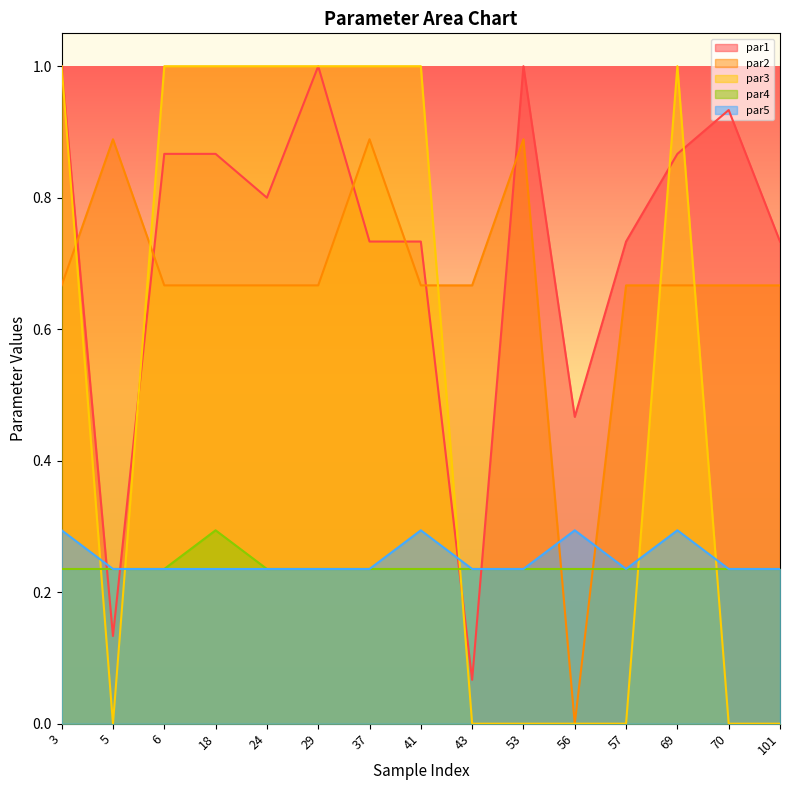

At 18, list the series in order from smallest to largest.

par5, par4, par2, par1, par3